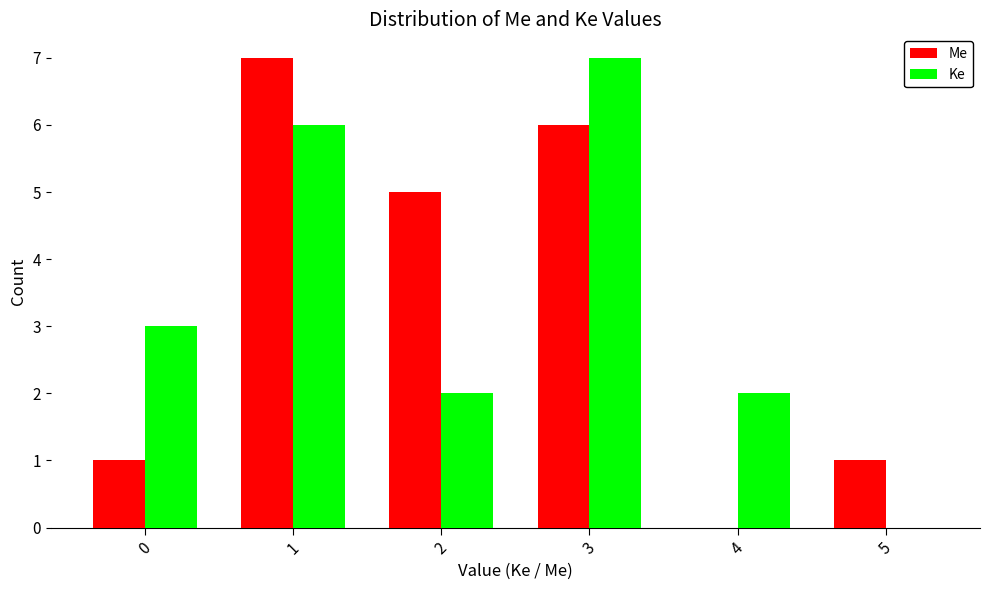

Reading right to left, extract all data points from this chart.

Me: 1	0	6	5	7	1
Ke: 0	2	7	2	6	3